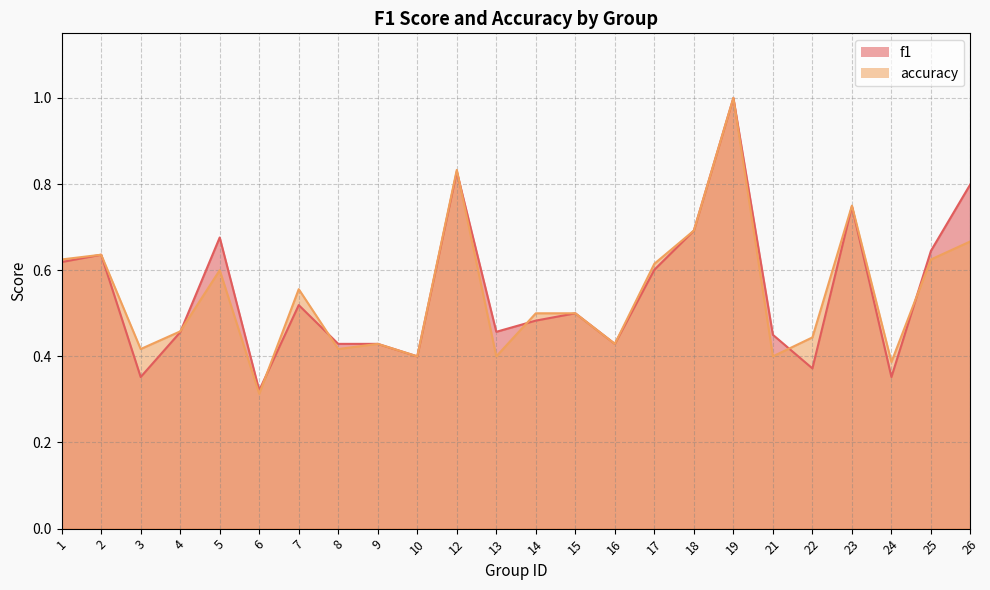

What is the difference between the maximum and second lowest values in the f1 series?

0.6